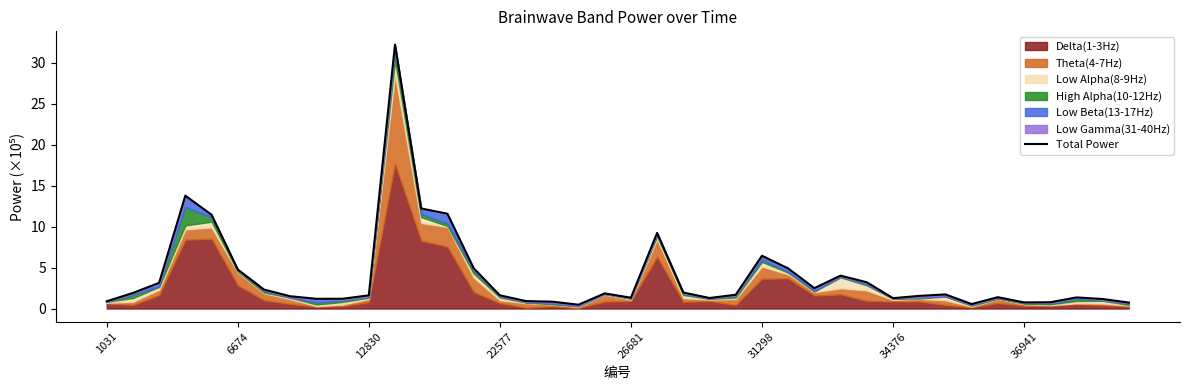

What is the change in value from 19 to 30?

-0.6